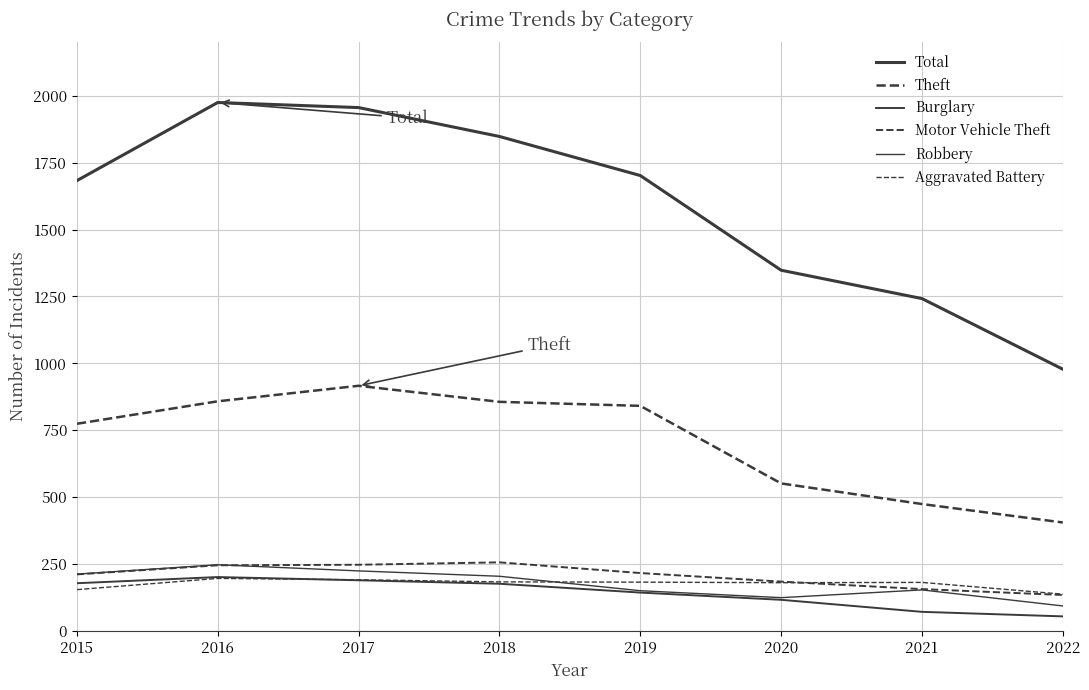

Count the number of data series in this chart.

6